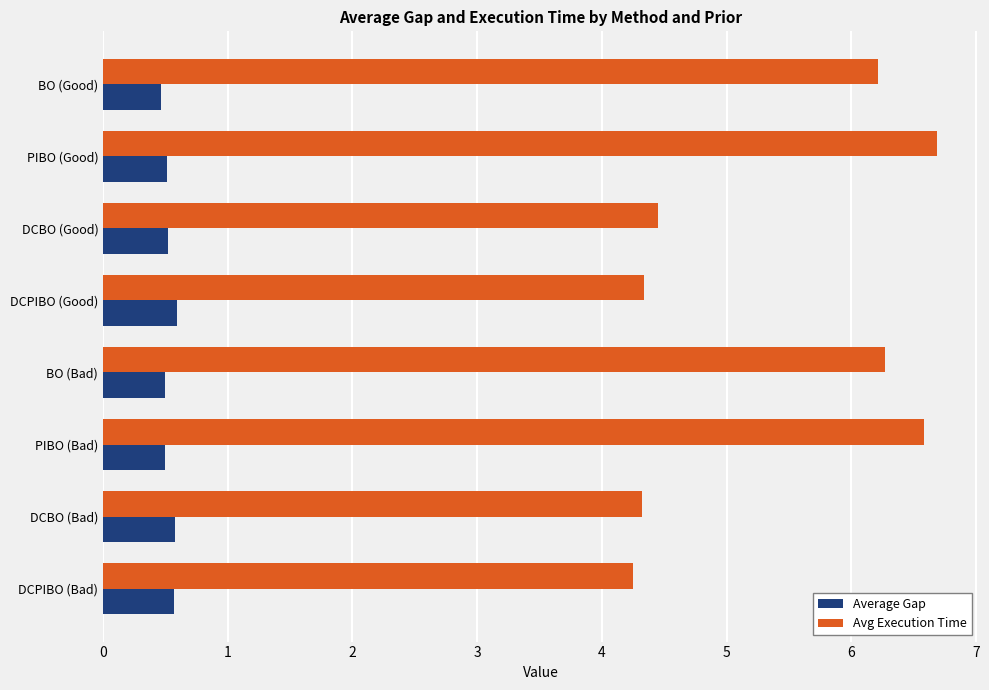

What is the difference between the maximum and minimum values in the Avg Execution Time series?

2.4